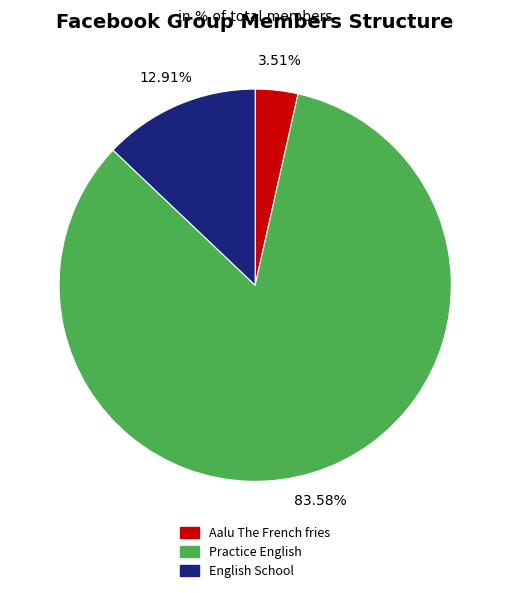

Rank the categories by value from lowest to highest.

Aalu The French fries, English School, Practice English